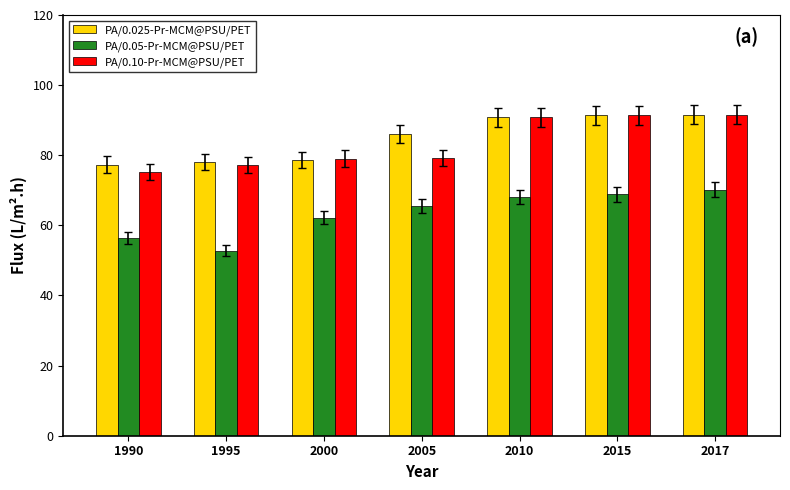

What is the total value across all series at 2000?

219.8